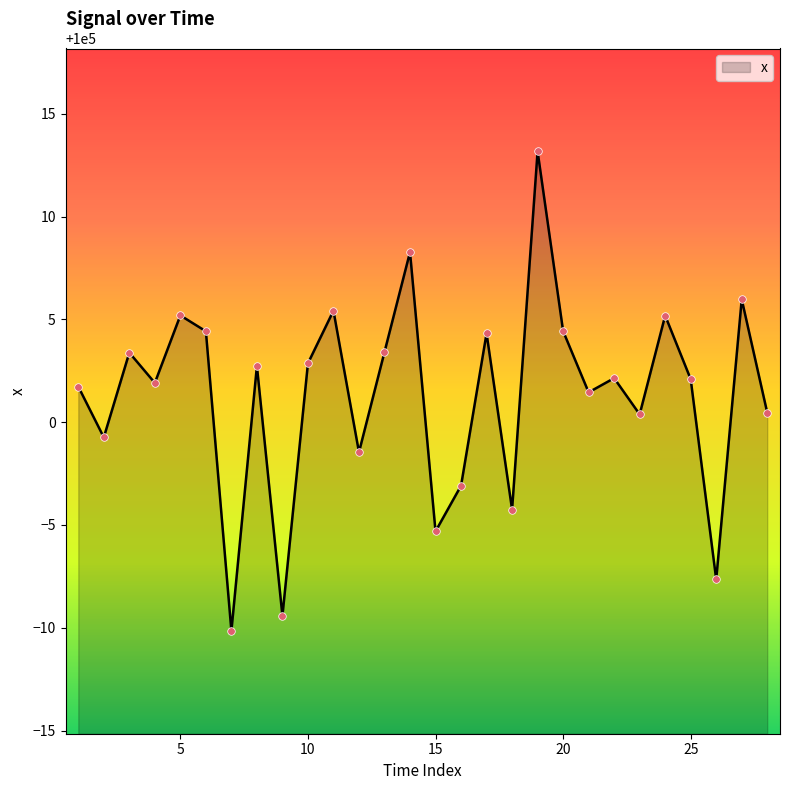

What is the difference between the maximum and minimum values?

23.3